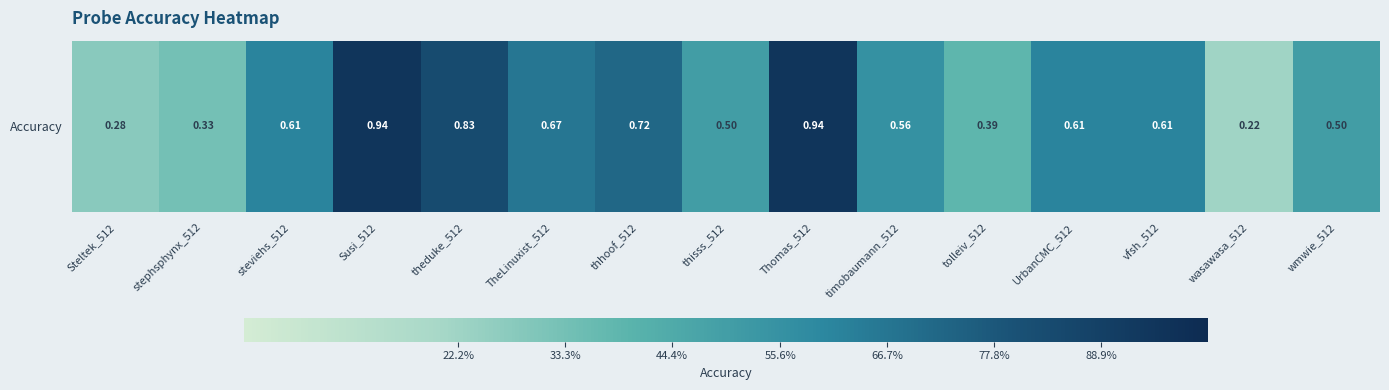

What is the maximum value shown in the chart?

0.9